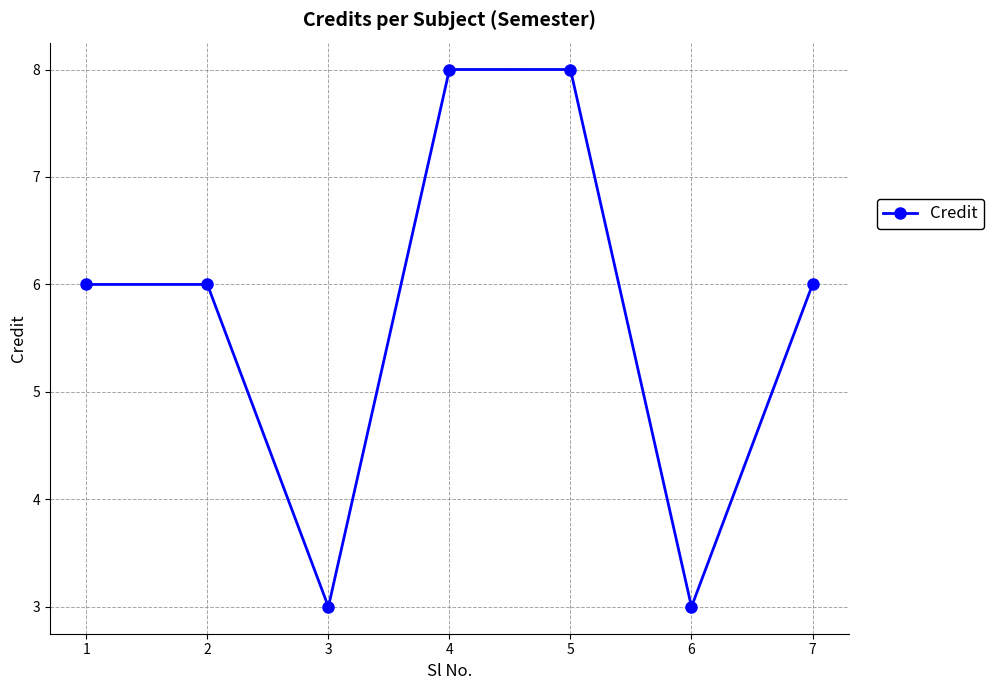

Reading right to left, transcribe all the data shown in this chart.

7=6	6=3	5=8	4=8	3=3	2=6	1=6